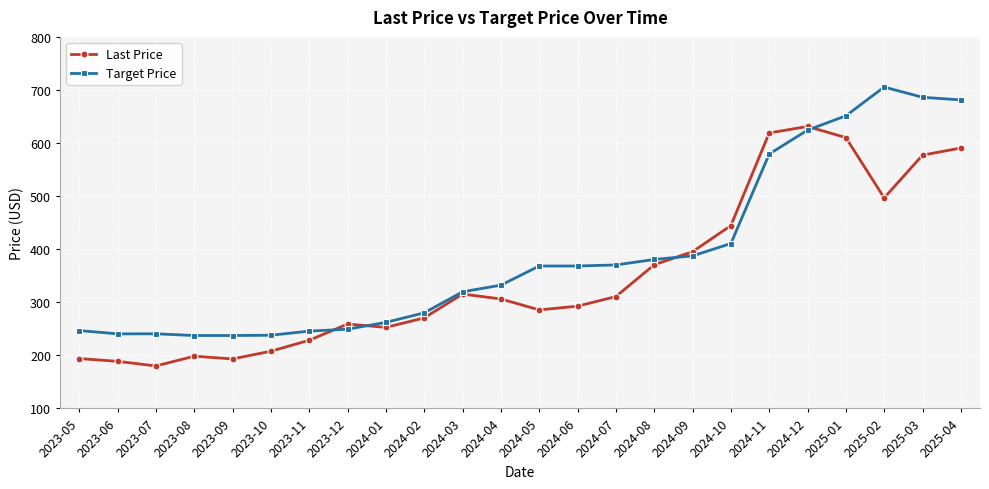

True or false: Target Price has more than 0 points higher than both neighbors.

True